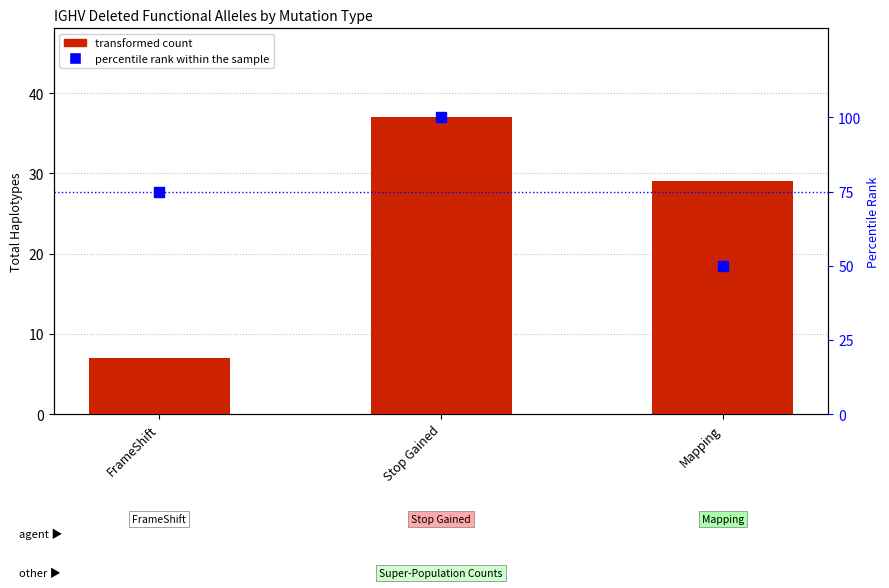

At how many categories does at least one series exceed 63?

2